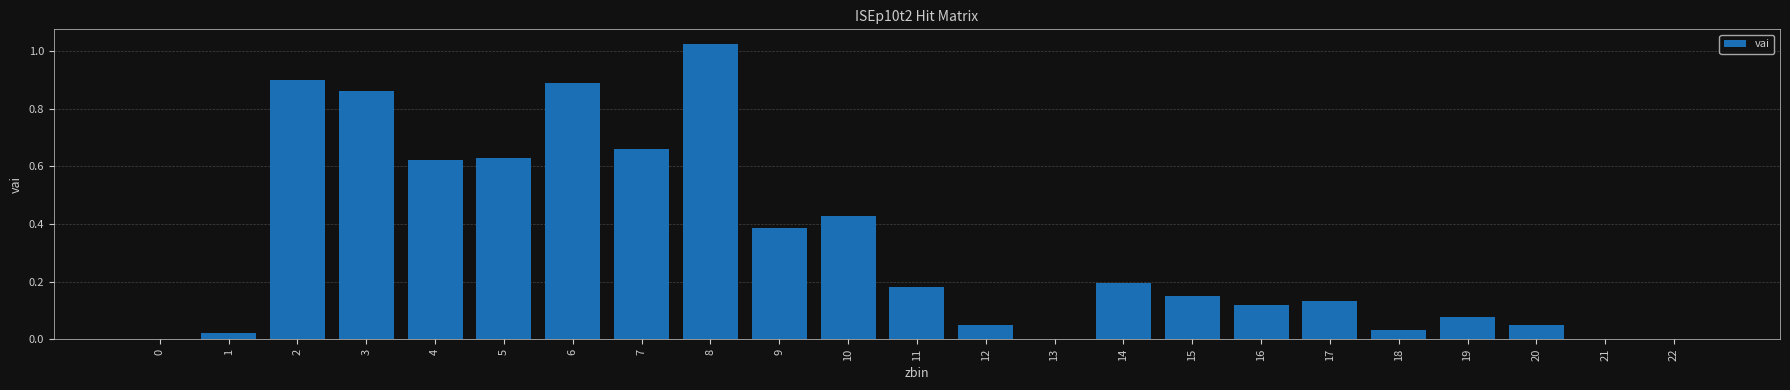

The chart shows a value of 0.0 at 1. True or false?

True